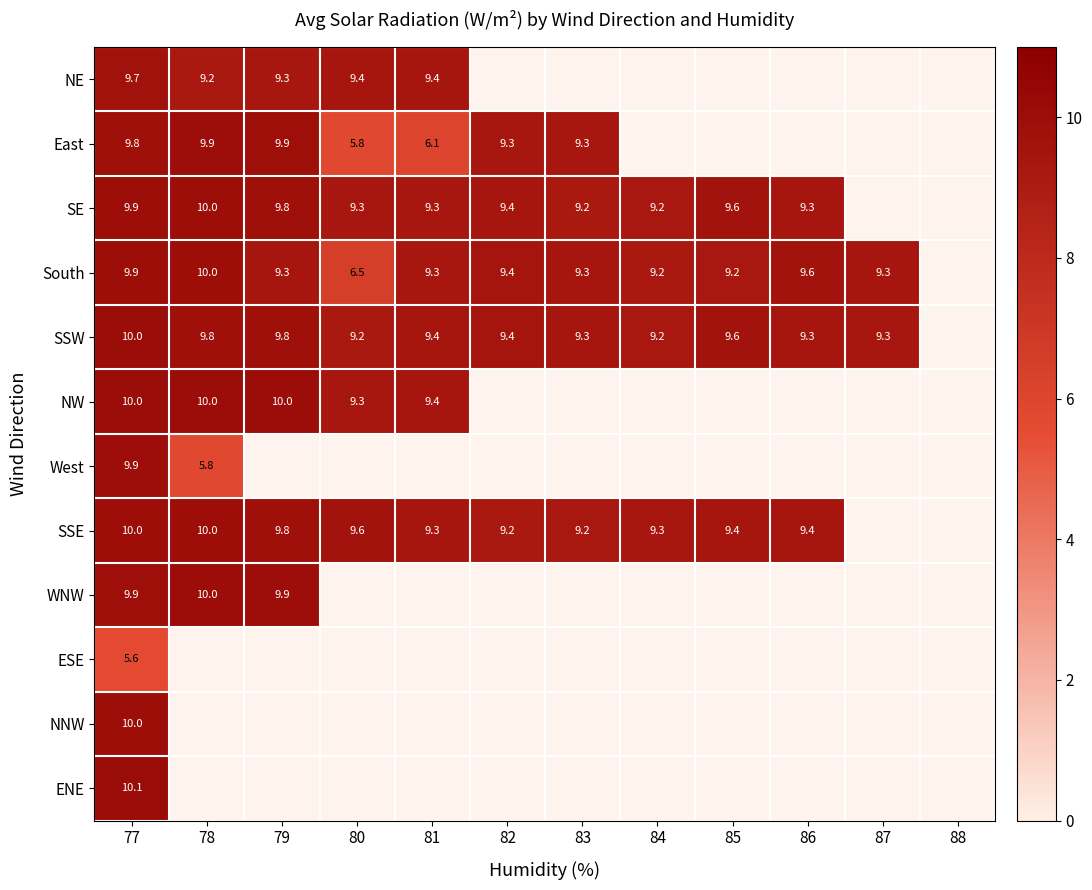

What is the difference between the SSW values at 81 and 77?

0.6